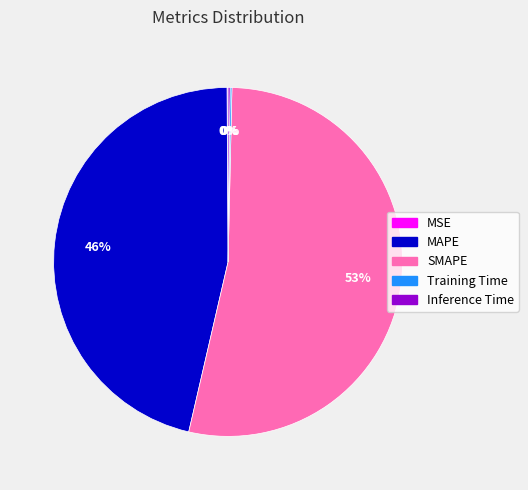

What percentage is the MAPE slice, to the nearest percent?

46%